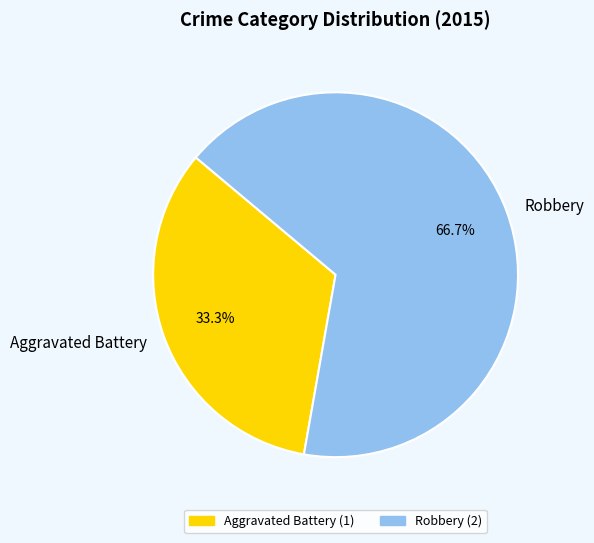

What is the smallest slice in the pie chart?

Aggravated Battery